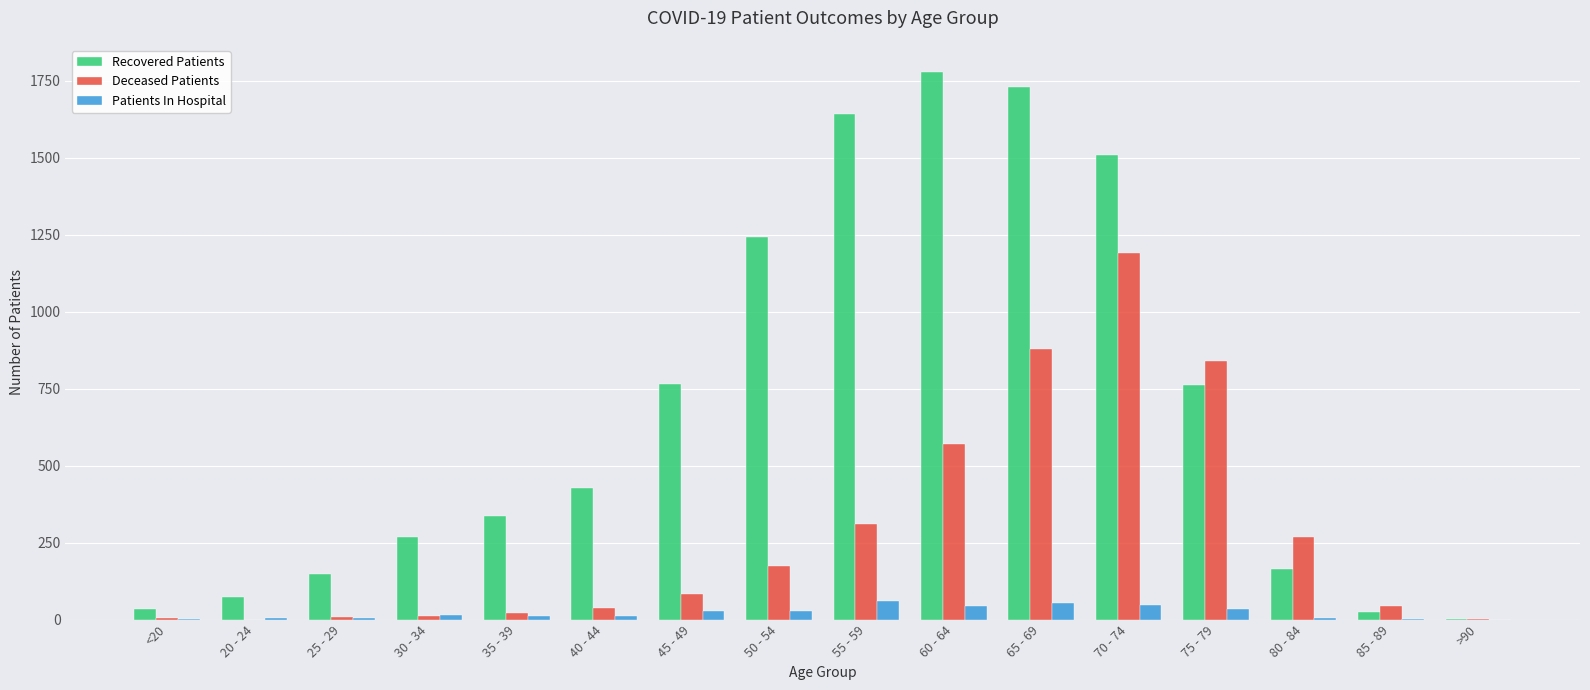

What is the total value across all series at <20?

39